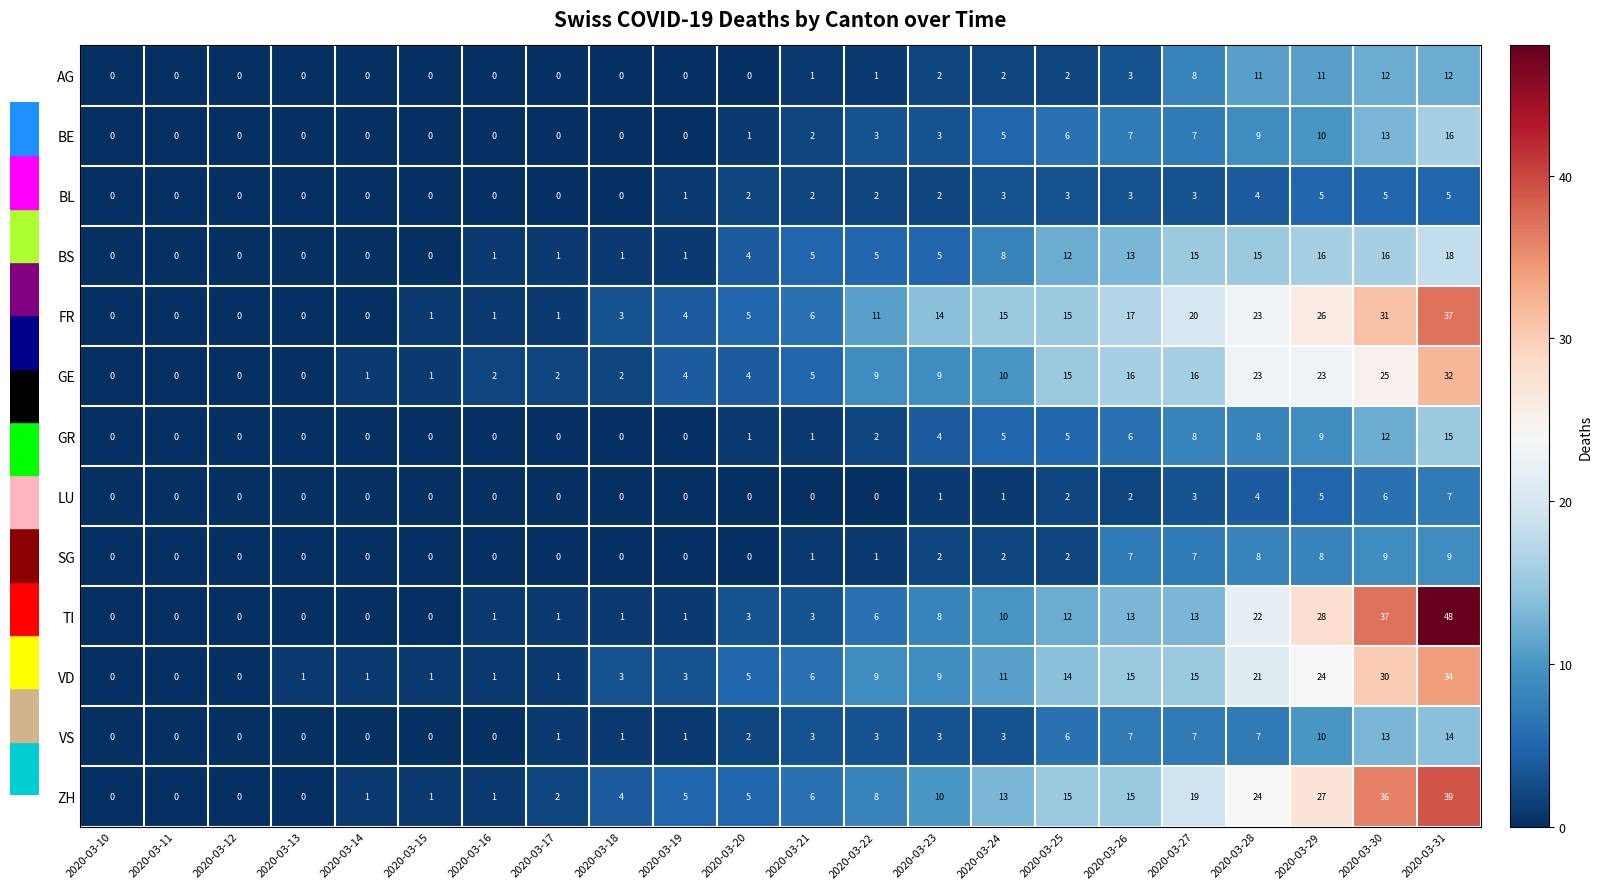

What is the total value across all series at 2020-03-24?

88